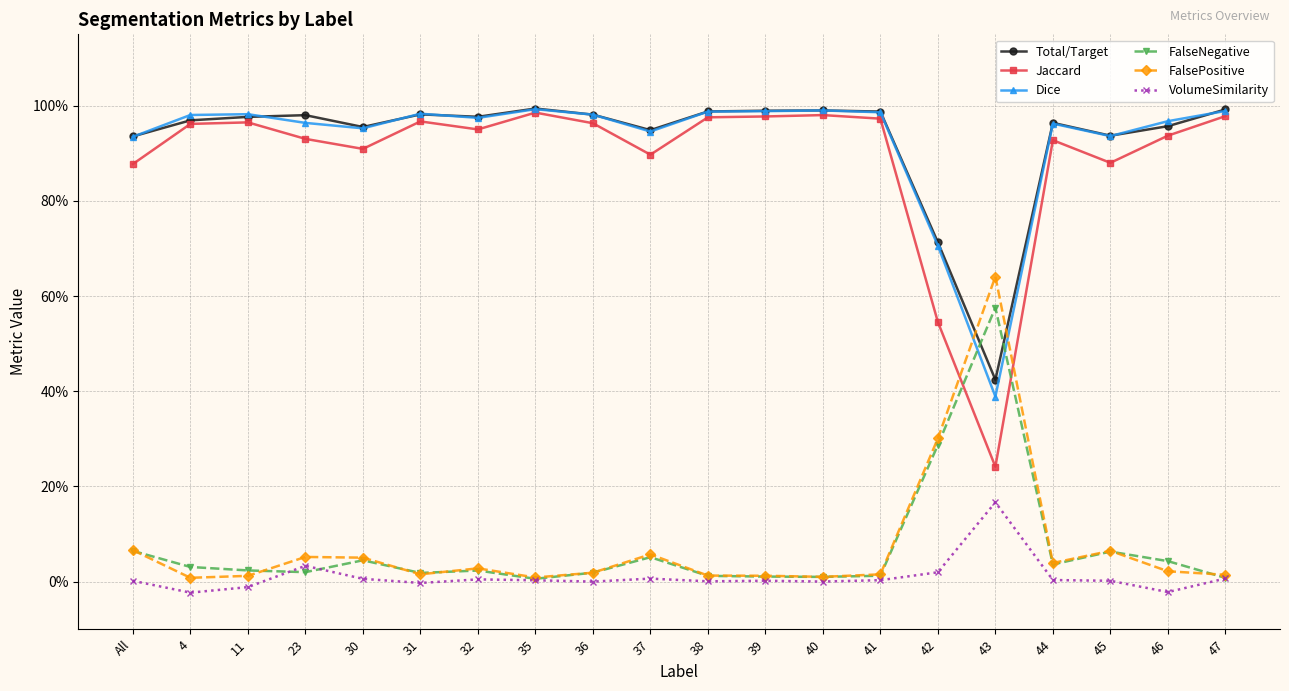

After their last crossing, which series has the higher values: Dice or FalseNegative?

Dice